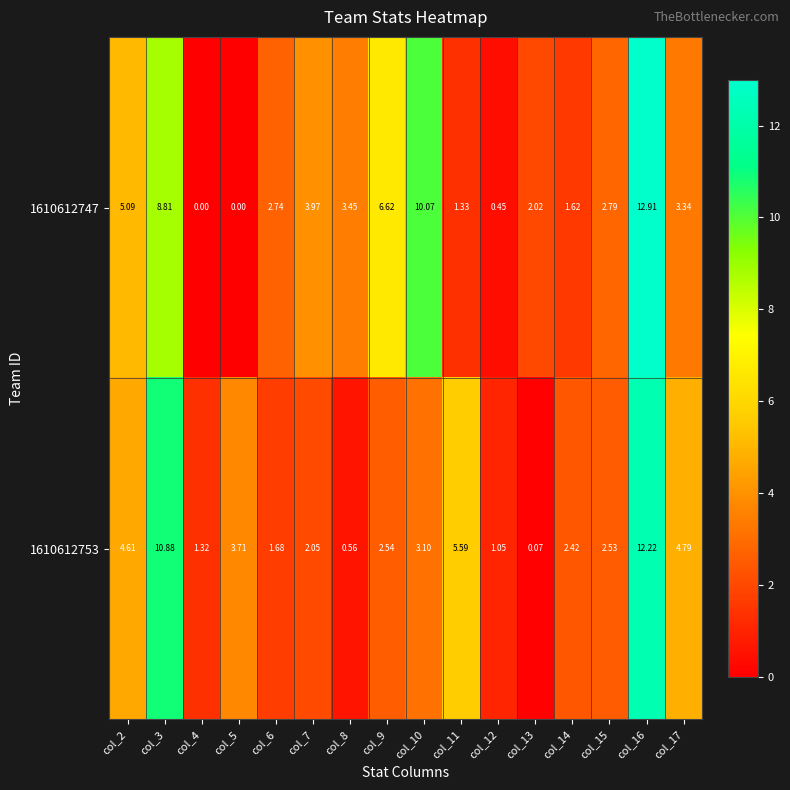

Which category has the highest value across all series?

col_16